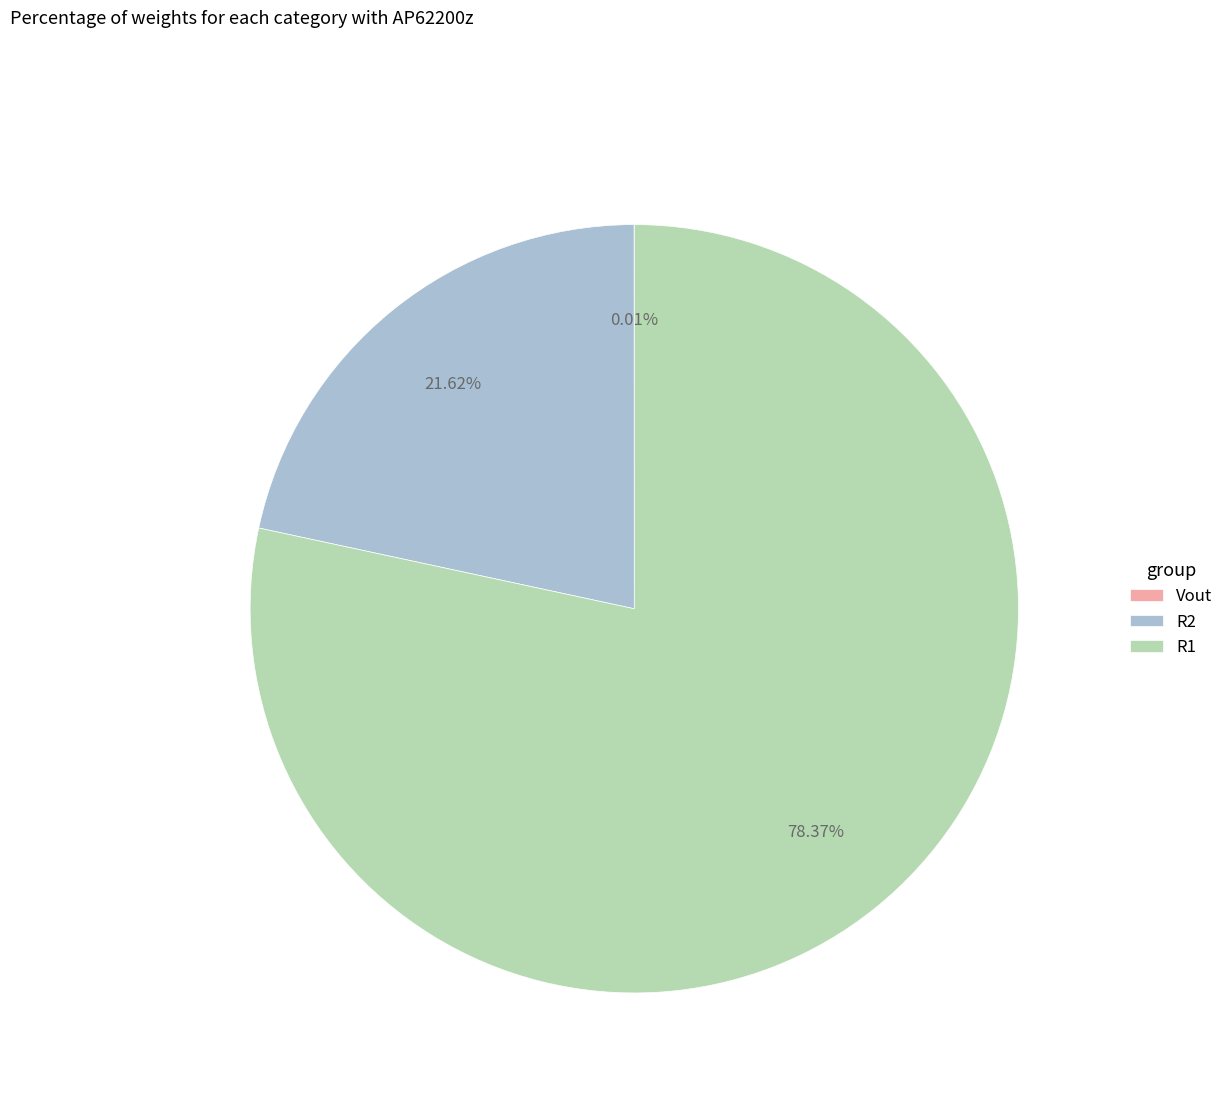

Do R2 and R1 together represent more than half of the pie?

Yes